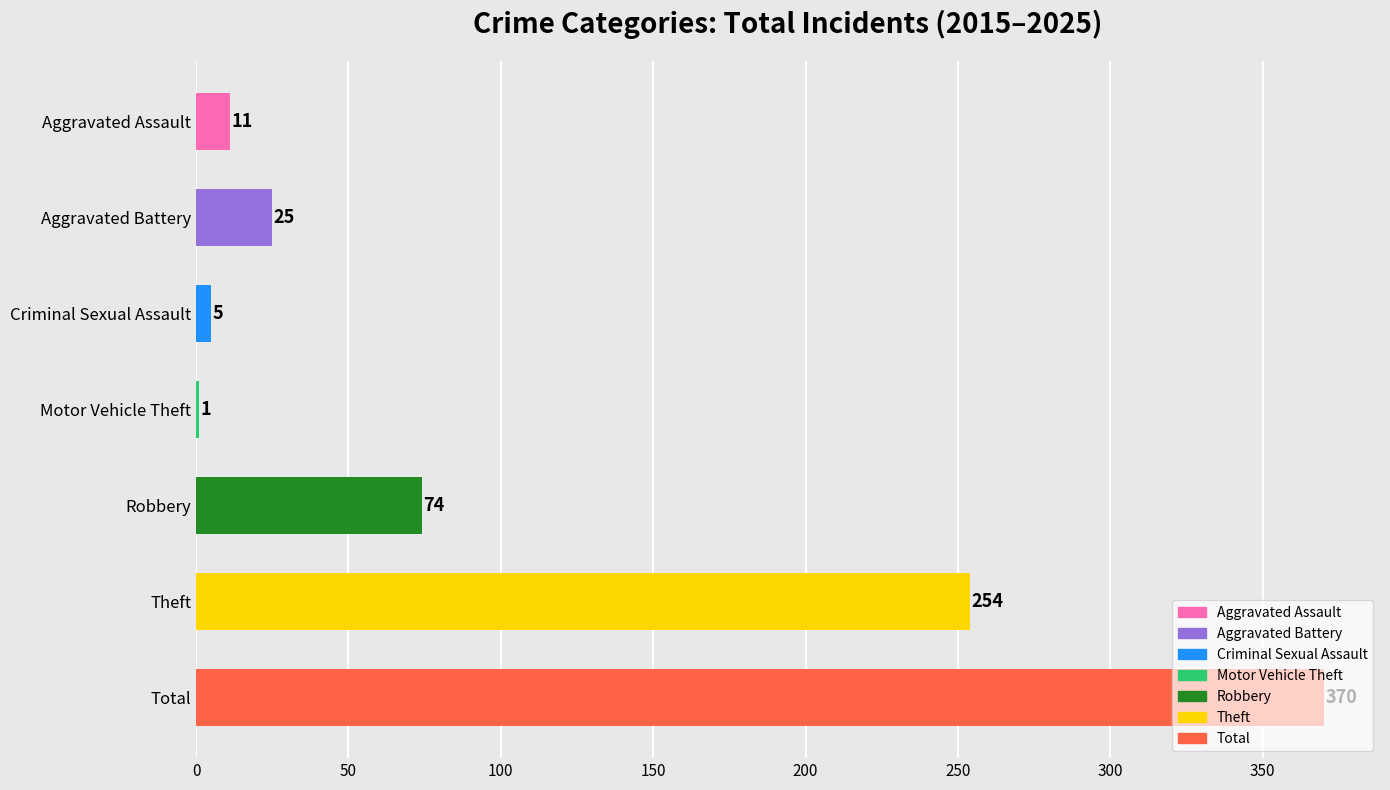

The value at Robbery is 74. True or false?

True